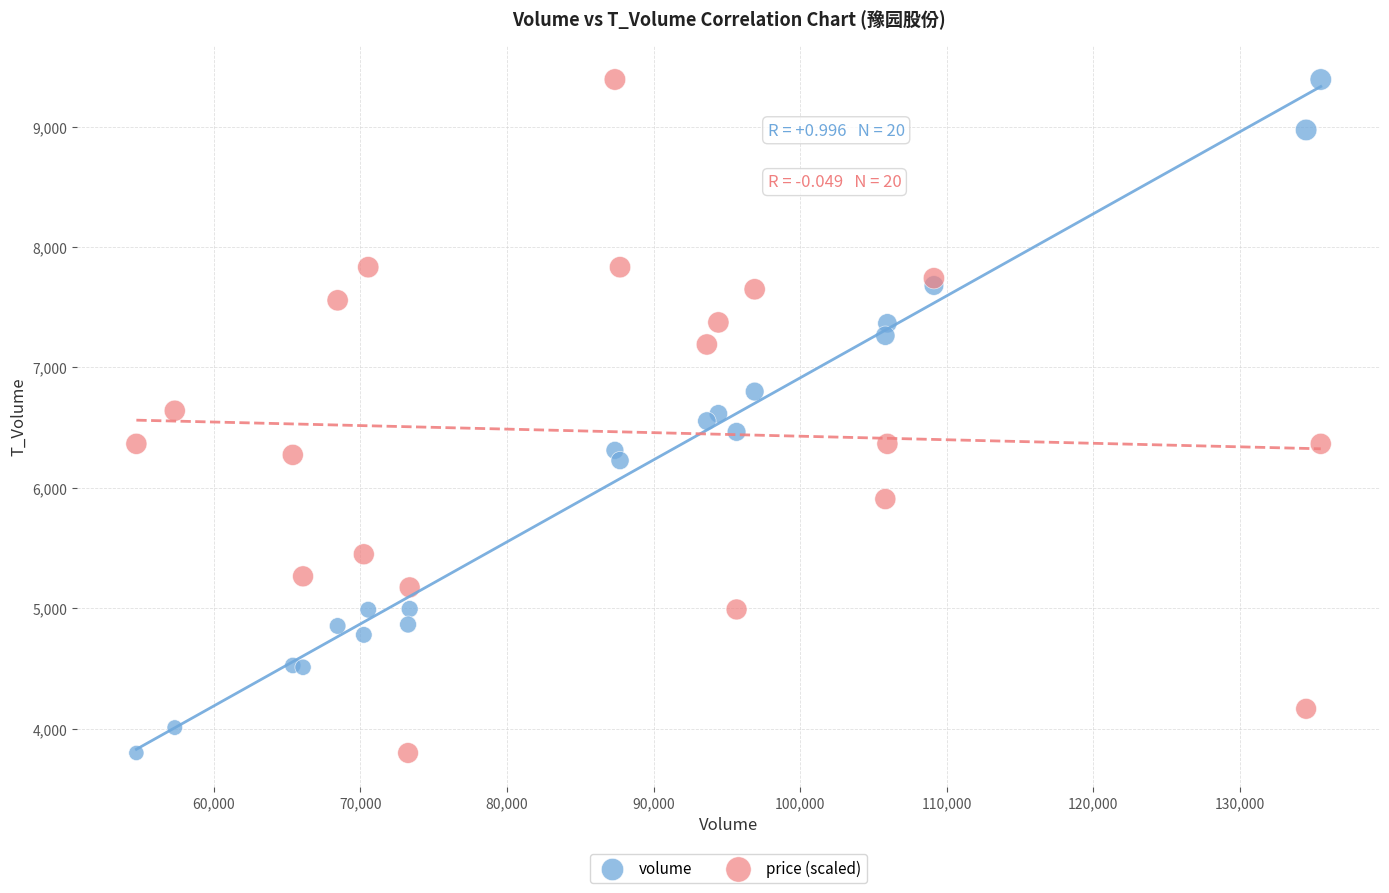

What is the X range (max minus min) for the scatter plot?

80802.0